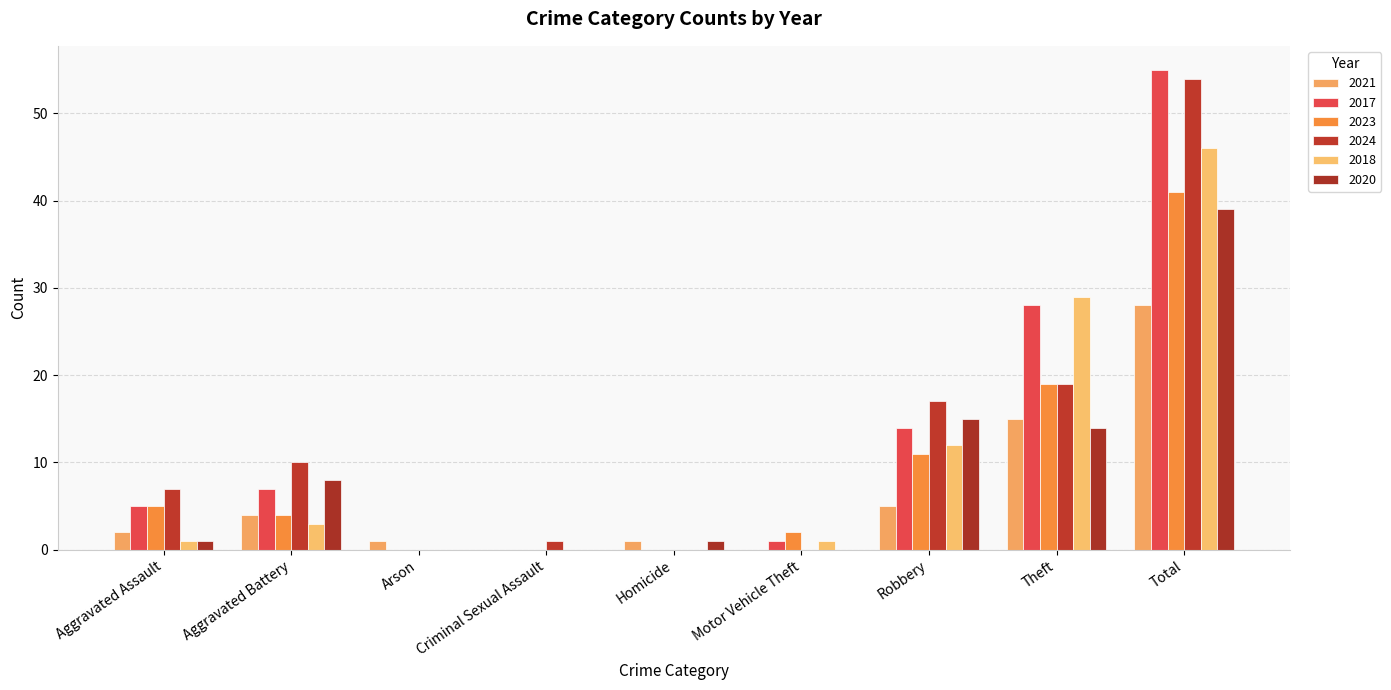

Which series has the largest total across all categories?

2017